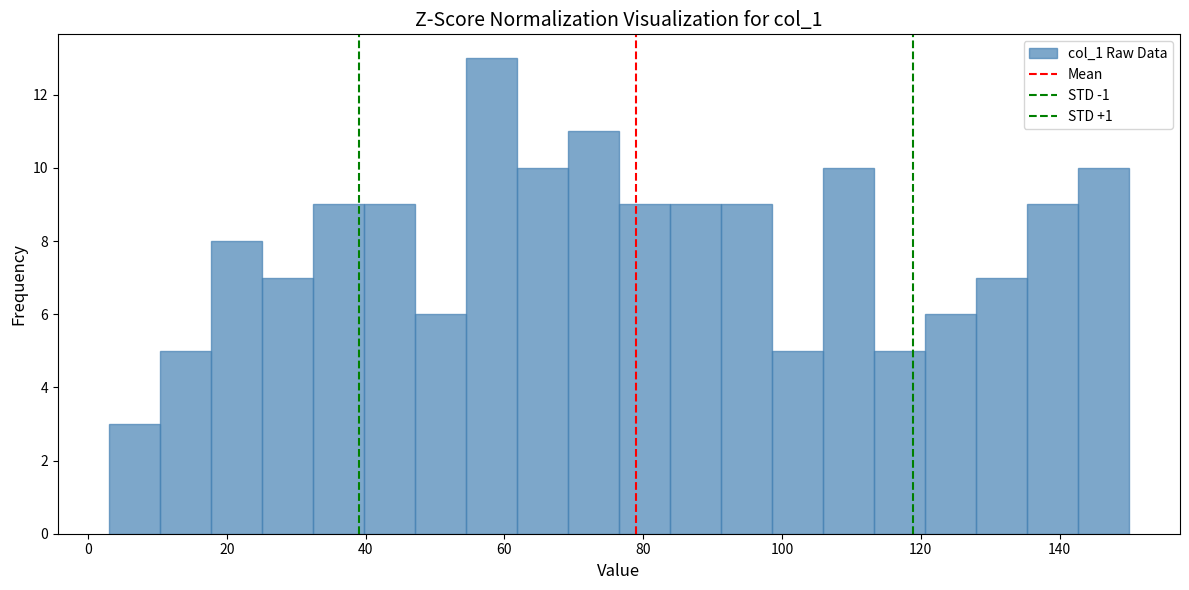

Read against the x-axis, roughly where is the centre of the tallest bar?

58